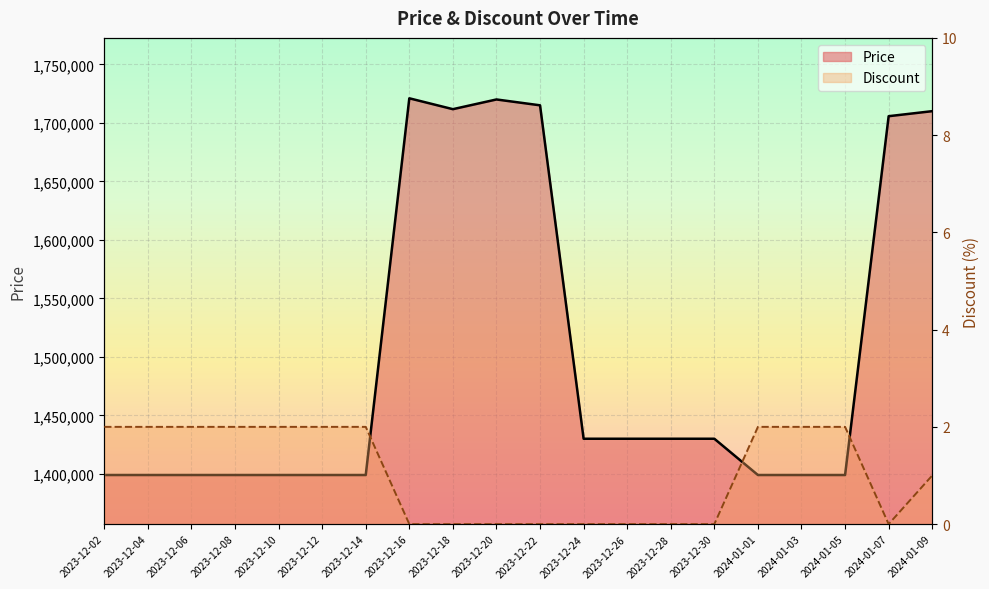

How many Discount values are between 0 and 2?

20